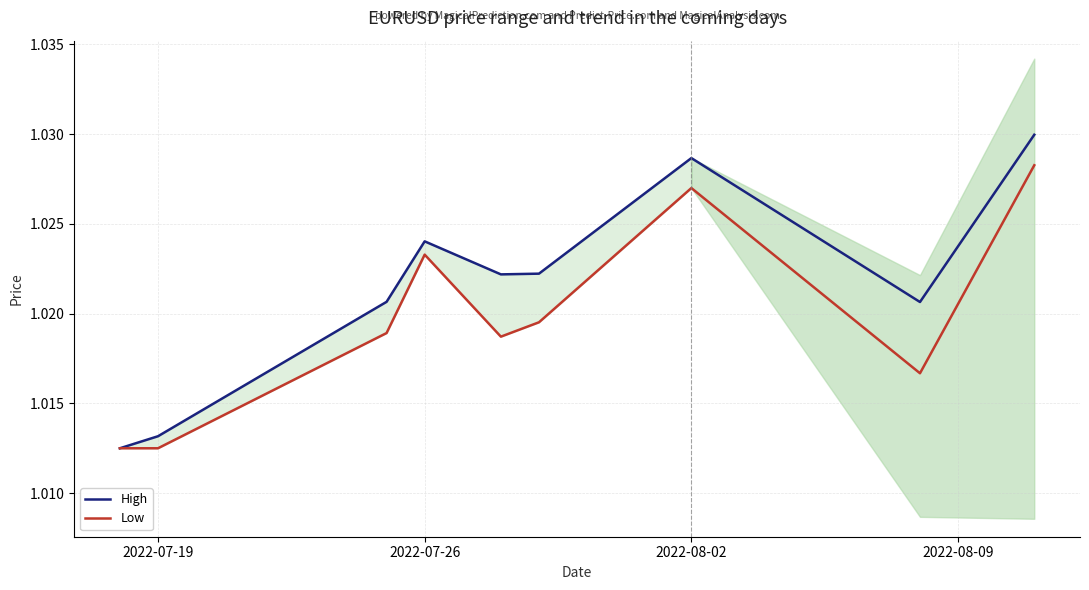

Is it true that High equals 1.4 at 7?

False